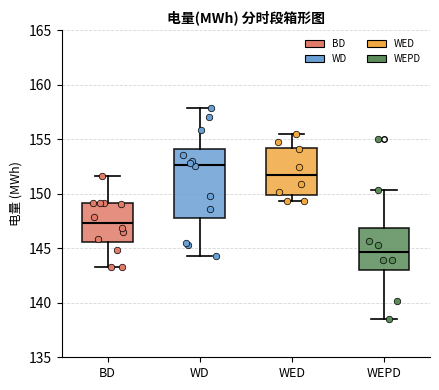

Which box has the lowest median line?

WEPD